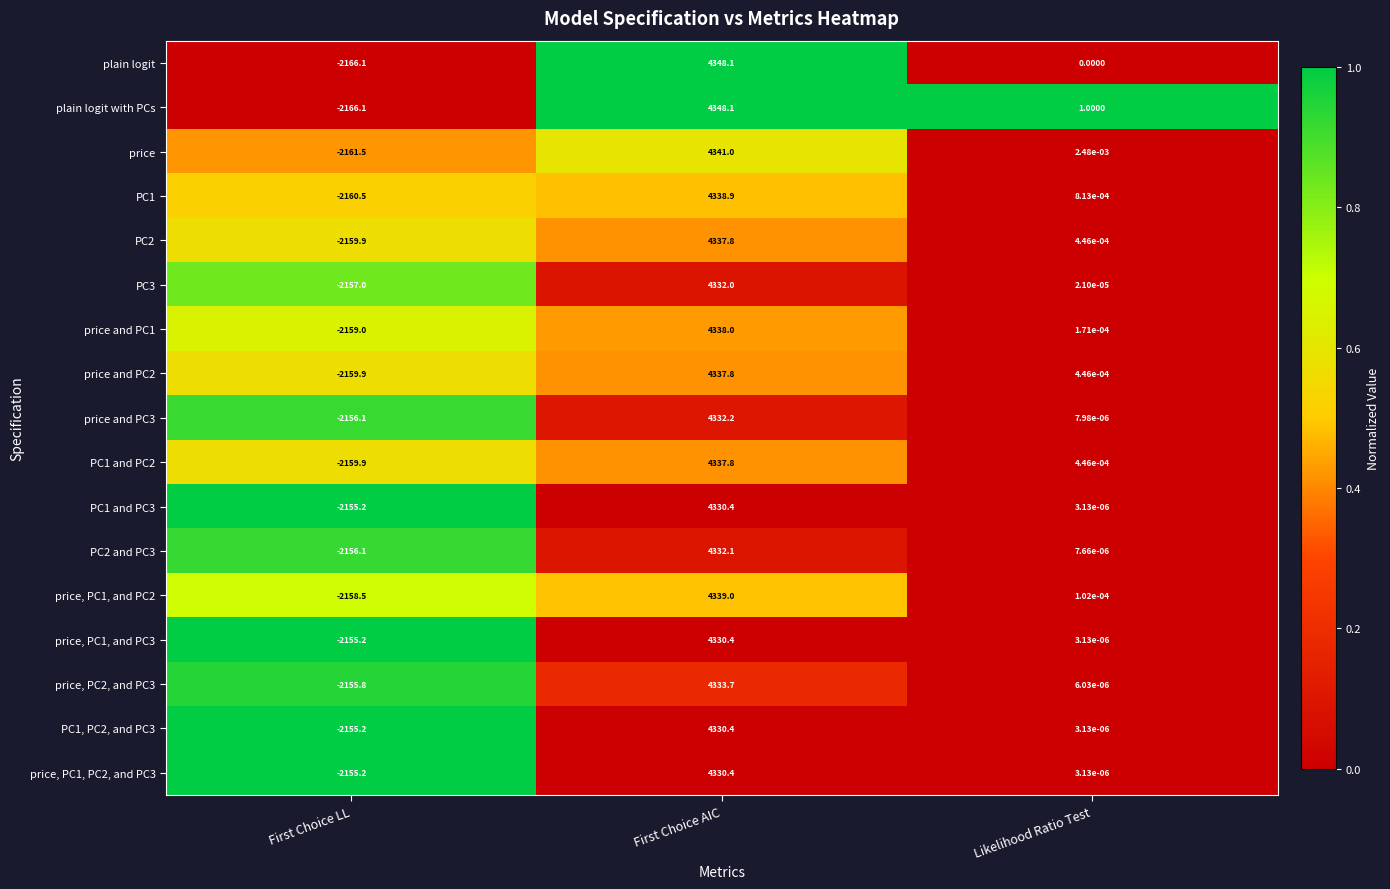

Between First Choice LL and Likelihood Ratio Test, which series saw the biggest shift?

plain logit with PCs